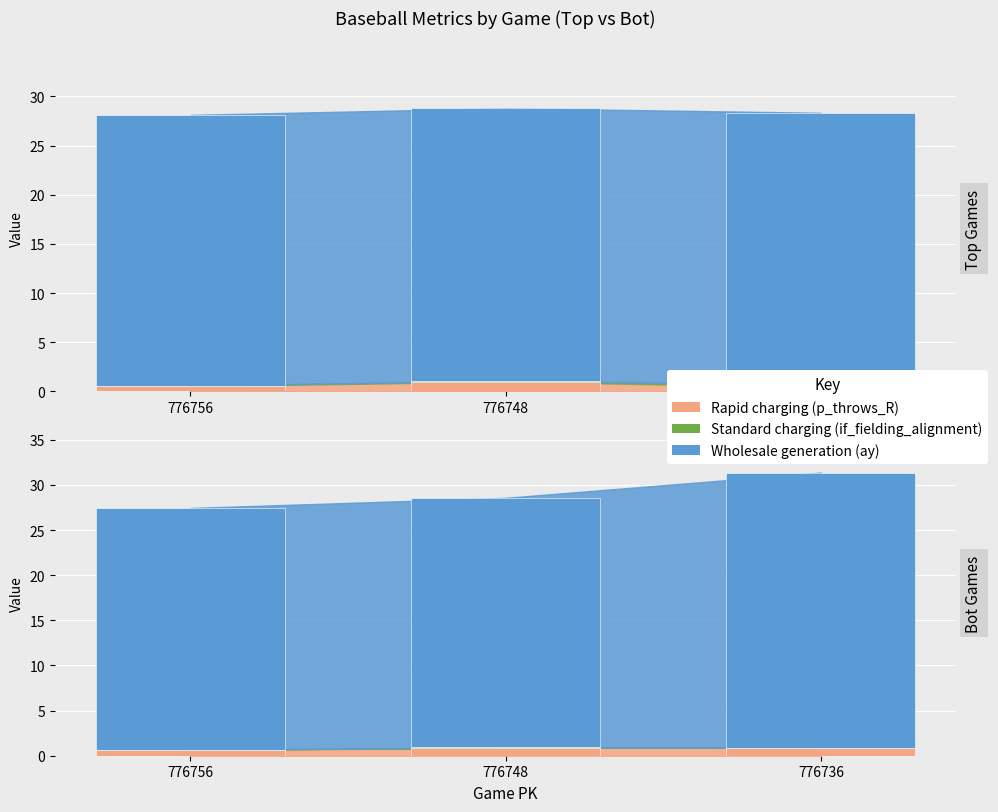

What is the sum of the Standard charging (Top) values at 776736 and 776748?

0.3